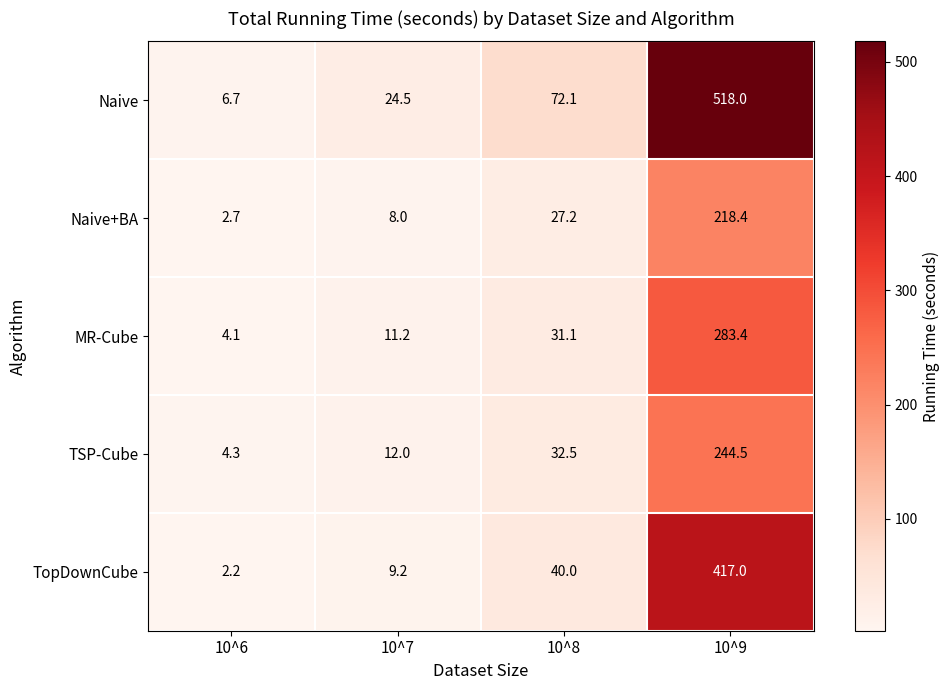

What is the minimum value shown in the chart?

2.2